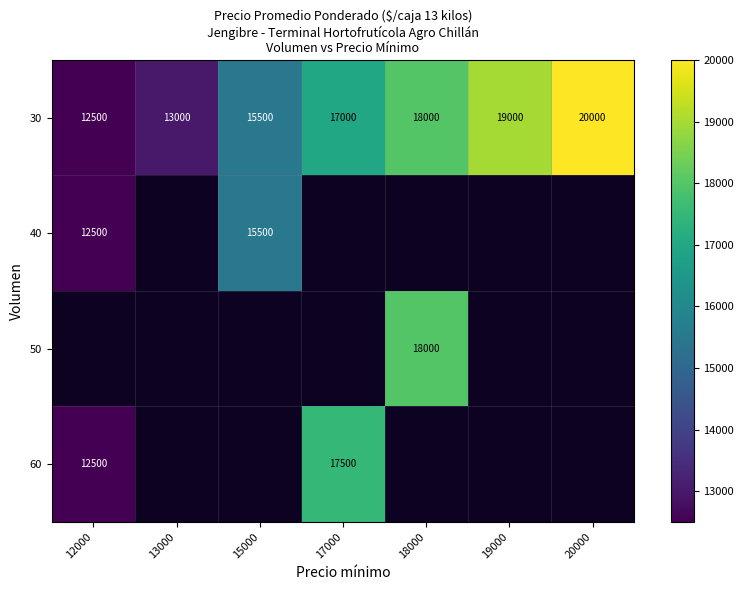

List the labels in order of 30 value, largest first.

20000, 19000, 18000, 17000, 15000, 13000, 12000